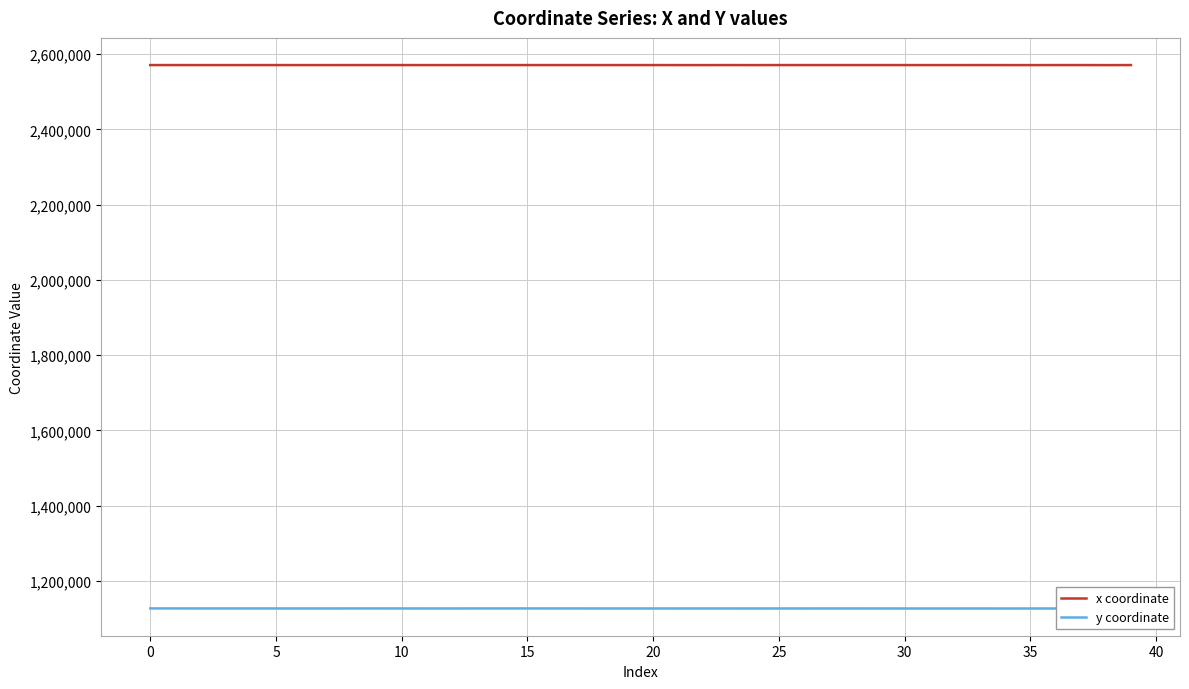

Rank the series by their maximum value, from highest to lowest.

x coordinate, y coordinate